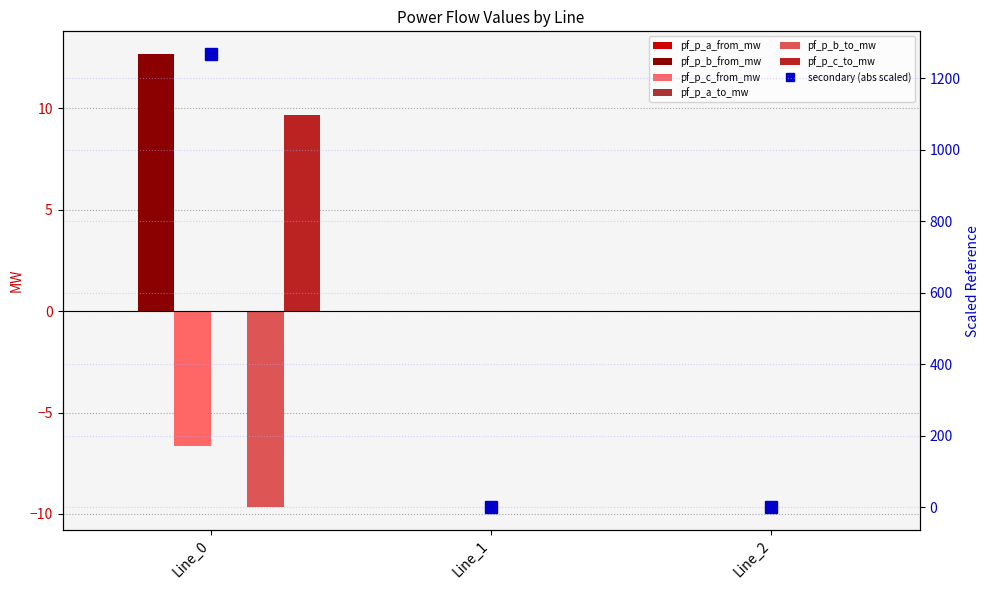

At which label is pf_p_b_to_mw closest to -4?

Line_2